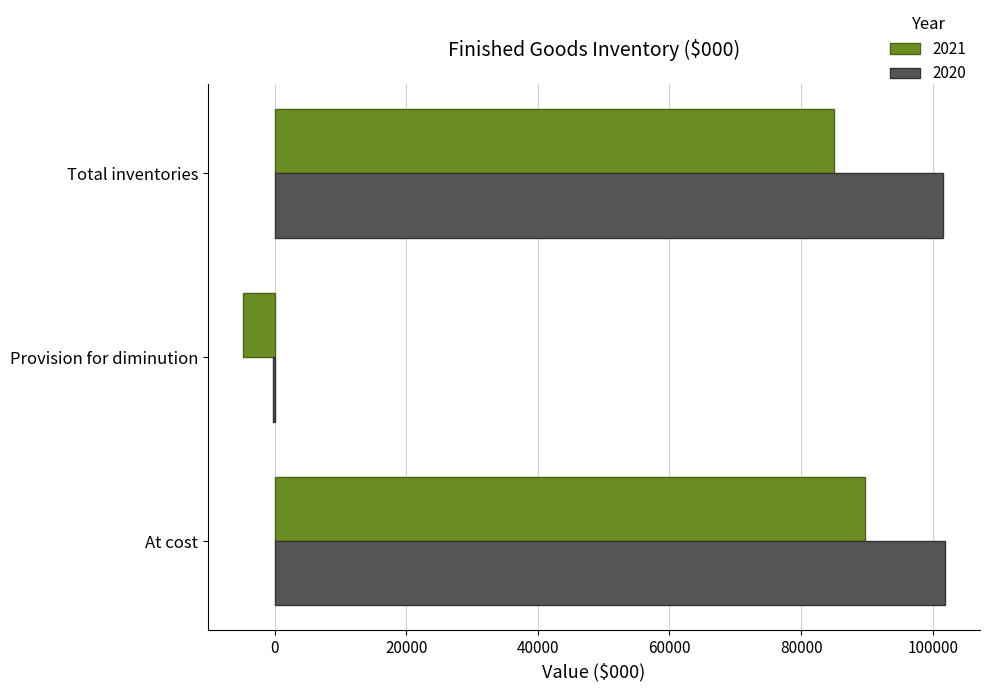

What is the highest value of the 2021 series?

89762